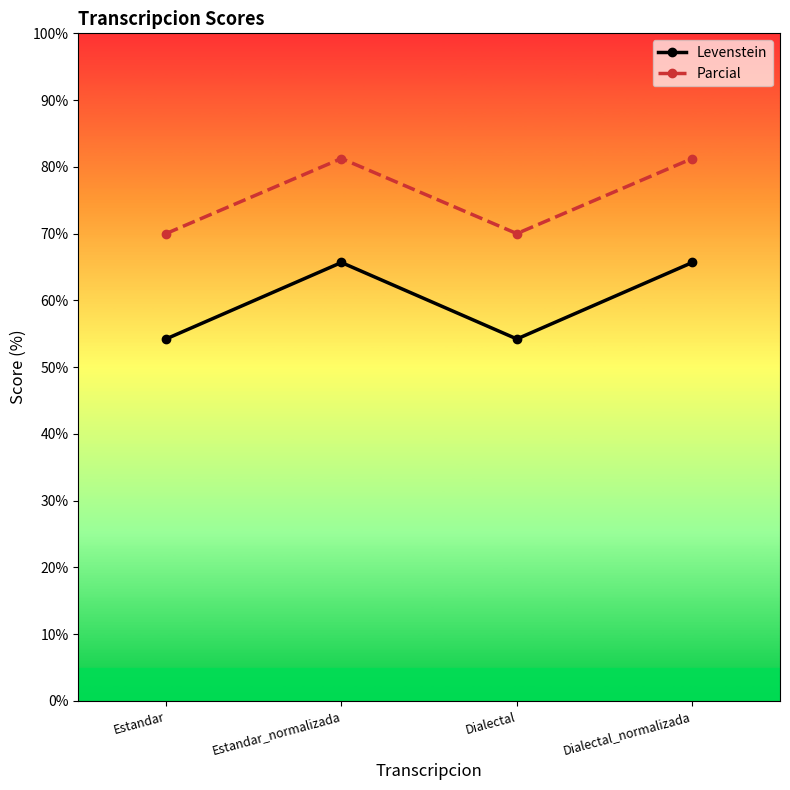

At how many categories does at least one series exceed 61?

4